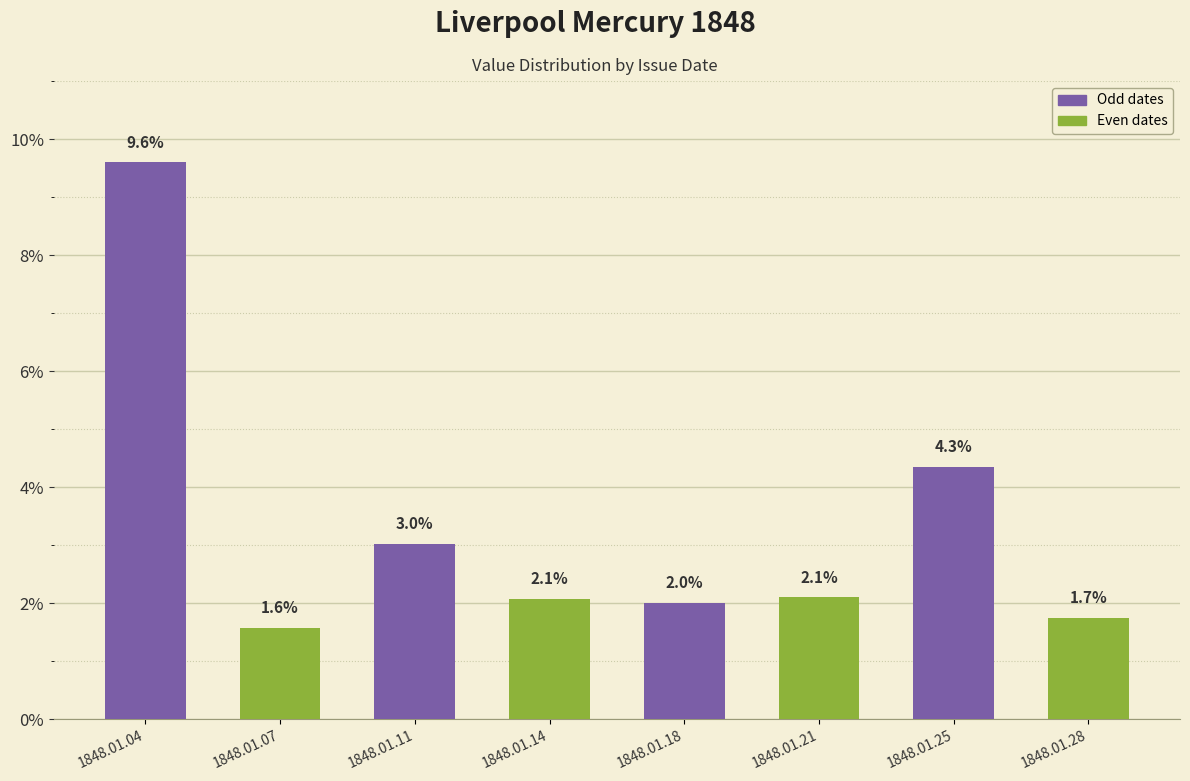

At which category does the chart reach its peak across all series?

1848.01.04